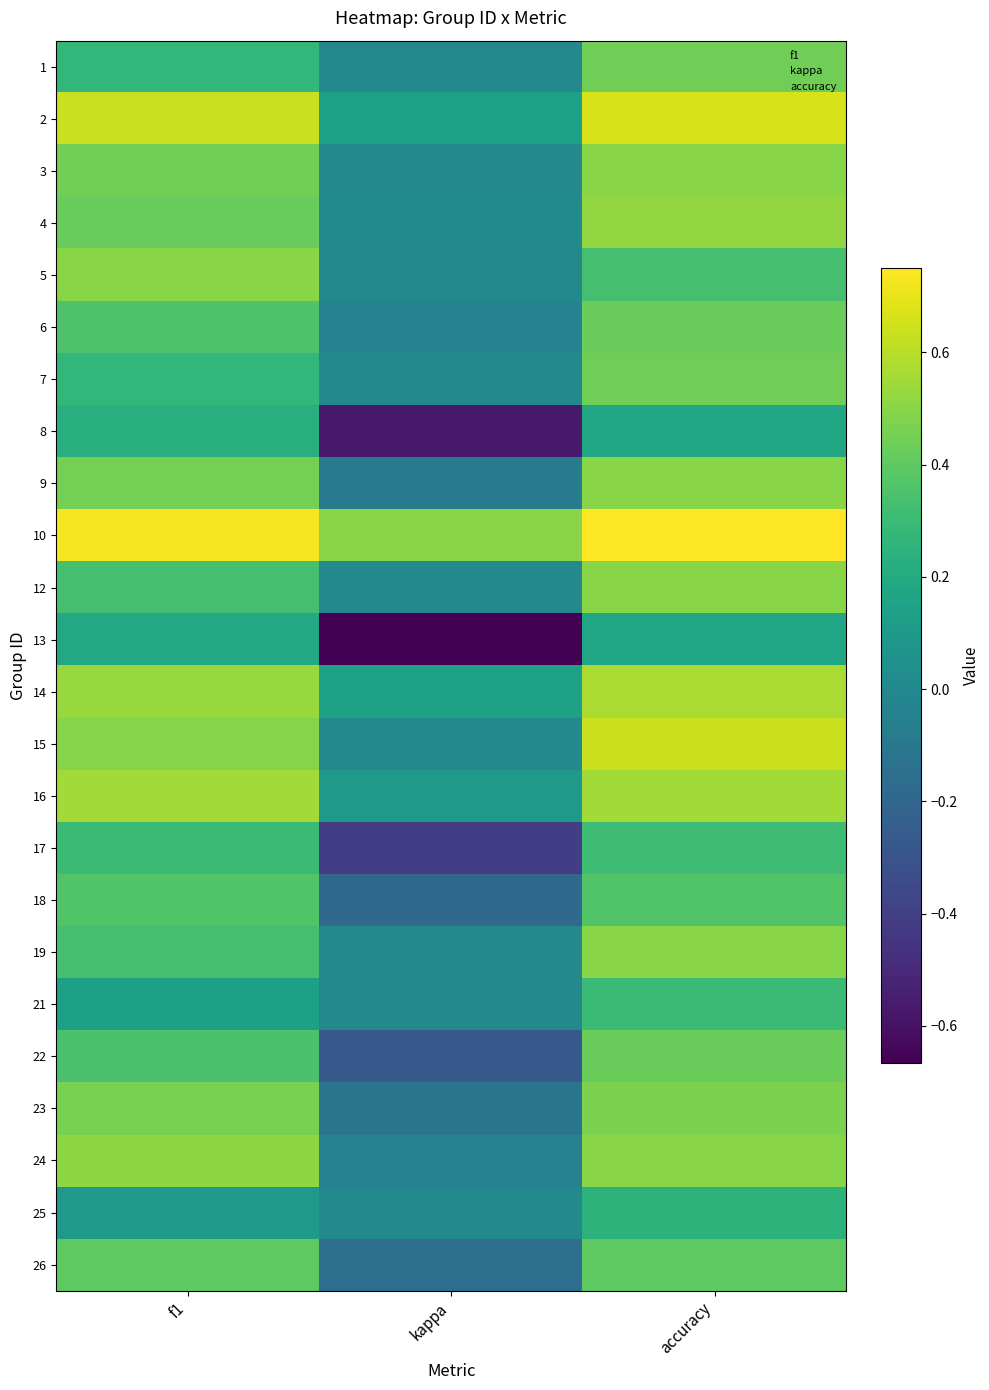

Reading left to right, what are all the values shown in this chart?

1: f1=0.3	kappa=0.0	accuracy=0.4
2: f1=0.6	kappa=0.1	accuracy=0.7
3: f1=0.5	kappa=0.0	accuracy=0.5
4: f1=0.4	kappa=0.0	accuracy=0.5
5: f1=0.5	kappa=0.0	accuracy=0.3
6: f1=0.4	kappa=-0.0	accuracy=0.4
7: f1=0.3	kappa=0.0	accuracy=0.4
8: f1=0.2	kappa=-0.6	accuracy=0.2
9: f1=0.5	kappa=-0.1	accuracy=0.5
10: f1=0.7	kappa=0.5	accuracy=0.8
12: f1=0.3	kappa=0.0	accuracy=0.5
13: f1=0.2	kappa=-0.7	accuracy=0.2
14: f1=0.5	kappa=0.1	accuracy=0.6
15: f1=0.5	kappa=0.0	accuracy=0.6
16: f1=0.6	kappa=0.1	accuracy=0.6
17: f1=0.3	kappa=-0.4	accuracy=0.3
18: f1=0.4	kappa=-0.2	accuracy=0.4
19: f1=0.3	kappa=0.0	accuracy=0.5
21: f1=0.1	kappa=0.0	accuracy=0.3
22: f1=0.3	kappa=-0.3	accuracy=0.4
23: f1=0.5	kappa=-0.1	accuracy=0.5
24: f1=0.5	kappa=-0.0	accuracy=0.5
25: f1=0.1	kappa=0.0	accuracy=0.2
26: f1=0.4	kappa=-0.2	accuracy=0.4